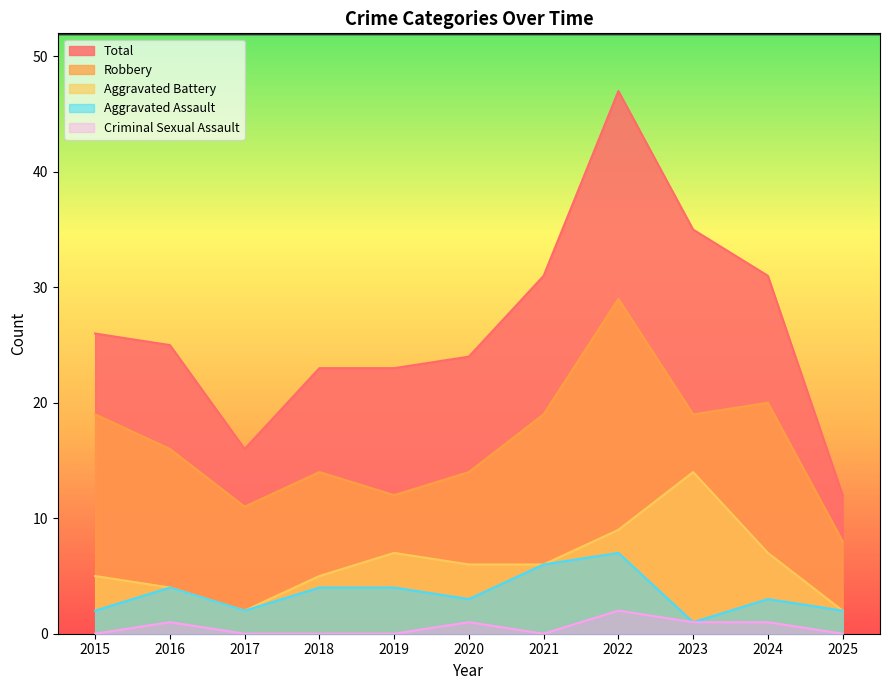

True or false: Total has a value of 25 at 2016.

True